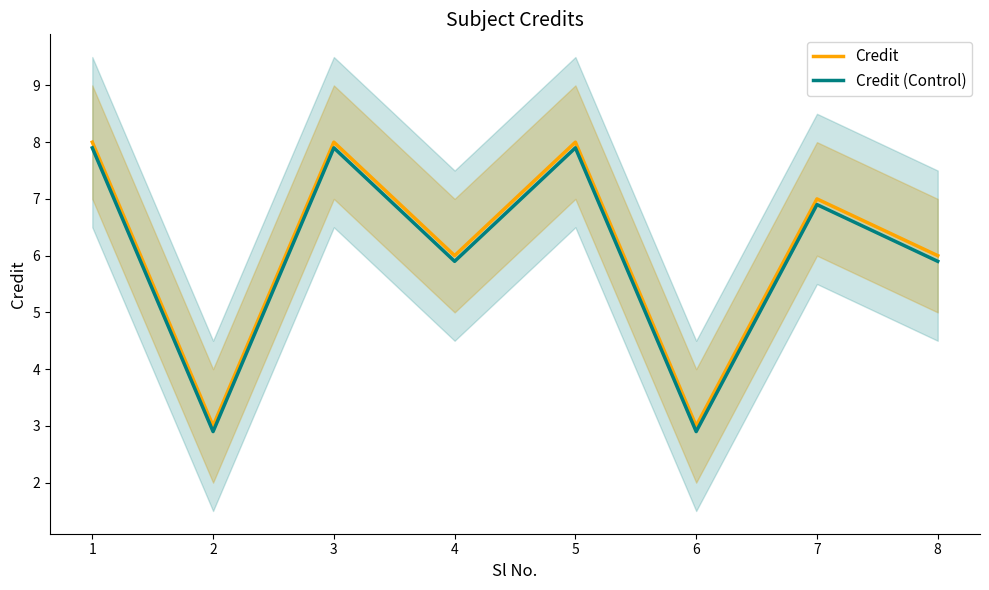

Reading left to right, what are all the values shown in this chart?

Credit: 1=8.0	2=3.0	3=8.0	4=6.0	5=8.0	6=3.0	7=7.0	8=6.0
Credit (Control): 1=7.9	2=2.9	3=7.9	4=5.9	5=7.9	6=2.9	7=6.9	8=5.9